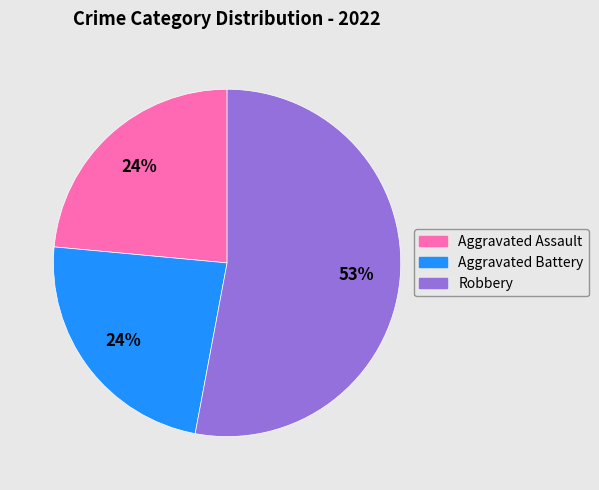

True or false: Aggravated Assault accounts for 24% of the total.

True